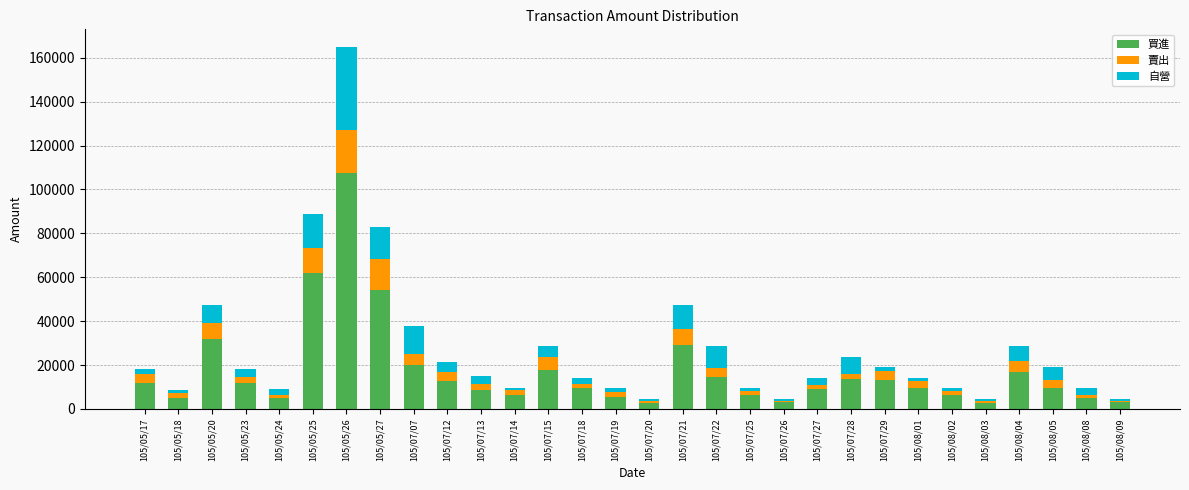

Which category has the highest value in the 買進 series?

105/05/26